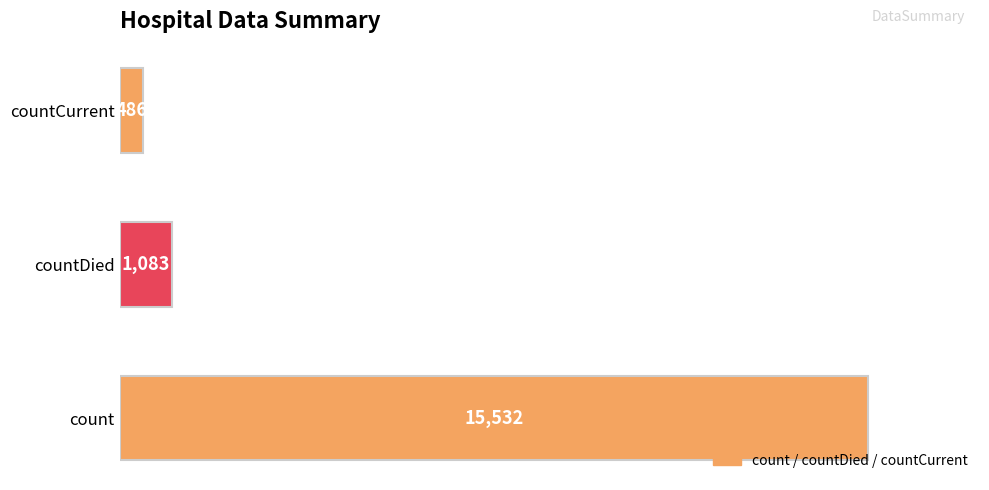

Reading bottom to top, what are all the values shown in this chart?

count=15532	countDied=1083	countCurrent=486